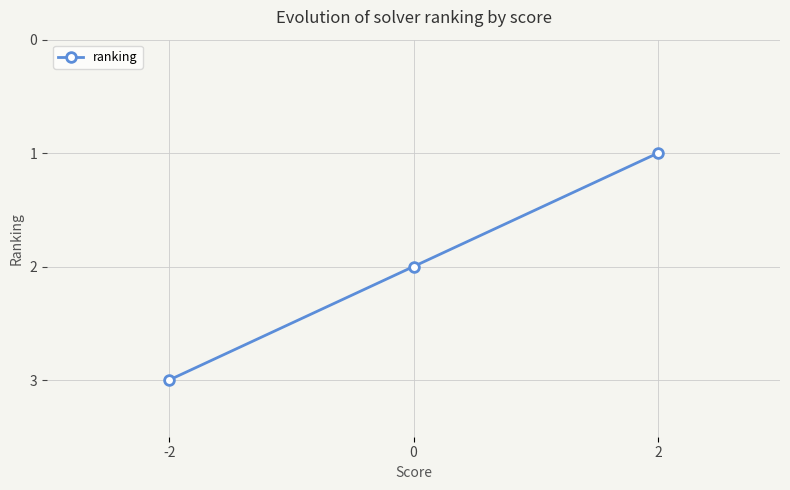

What is the change in value from 2 to 0?

+1